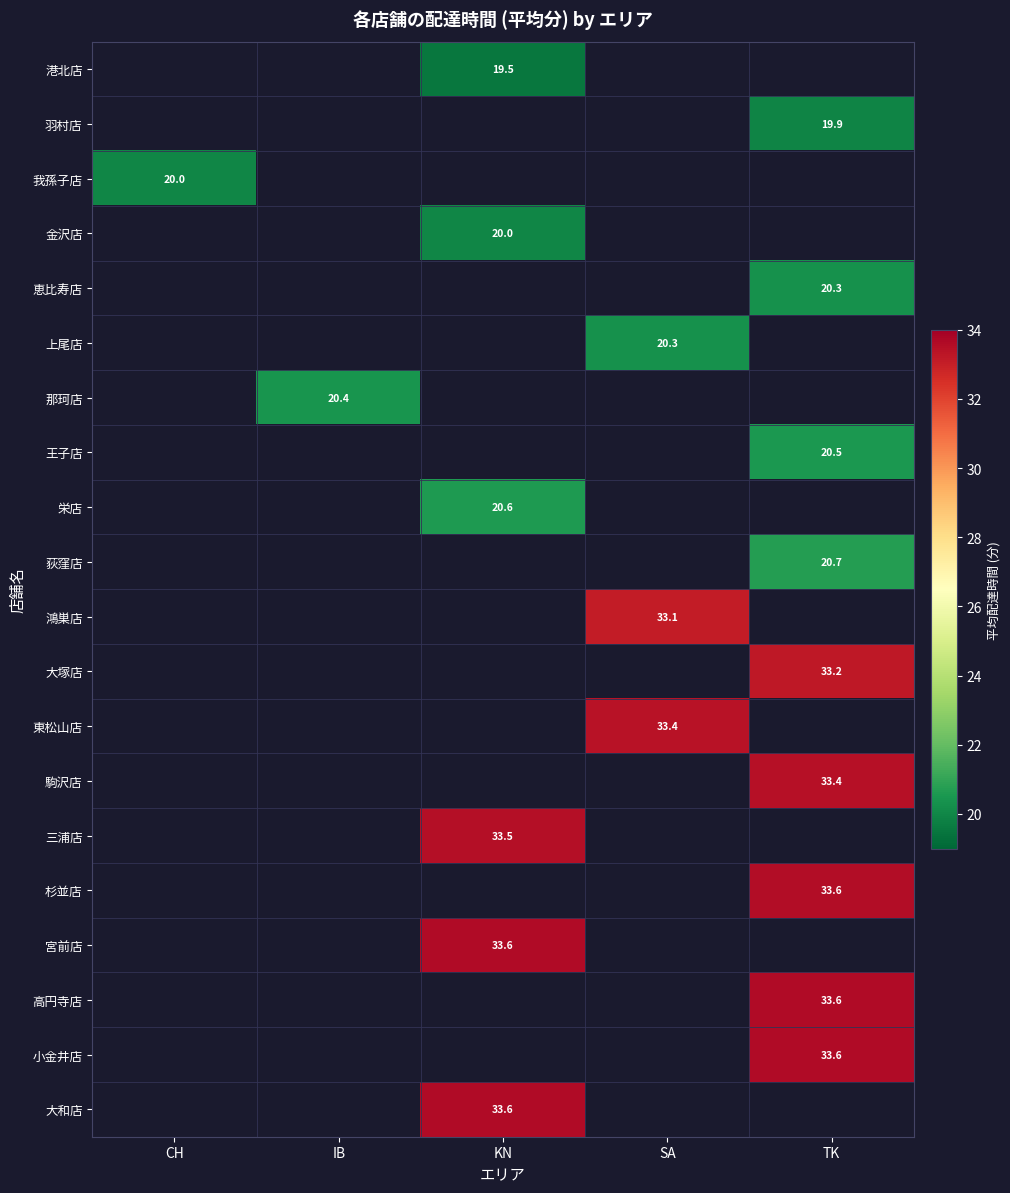

What is the difference between the highest and lowest values at KN?

14.1